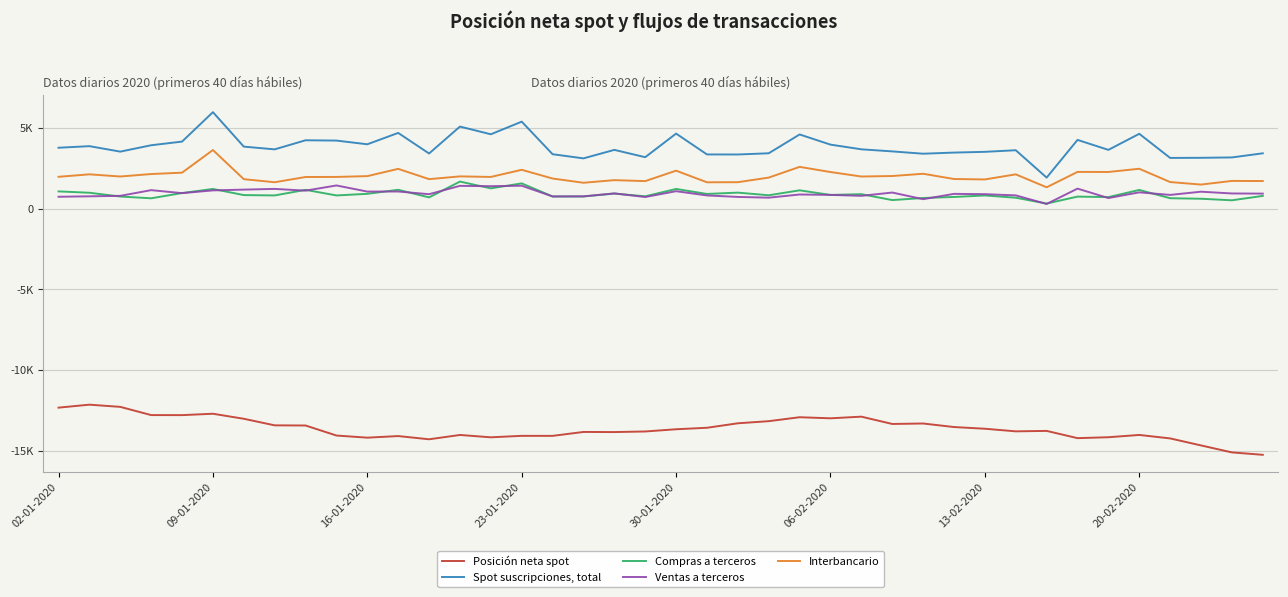

Is this an area chart (filled region under the line)?

No